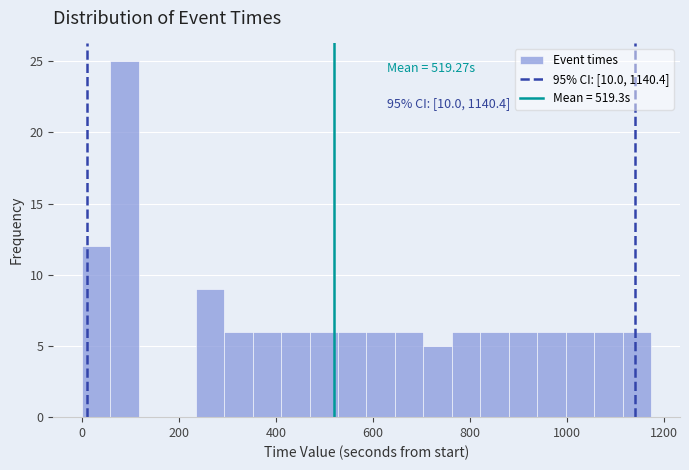

Around what value on the x-axis is the tallest bar? Give the approximate position of its centre, as read against the axis.

80